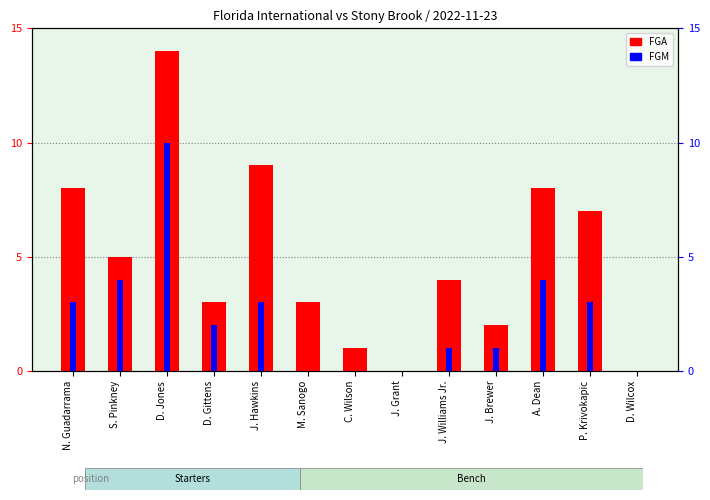

Rank the series by their maximum value, from highest to lowest.

FGA, FGM